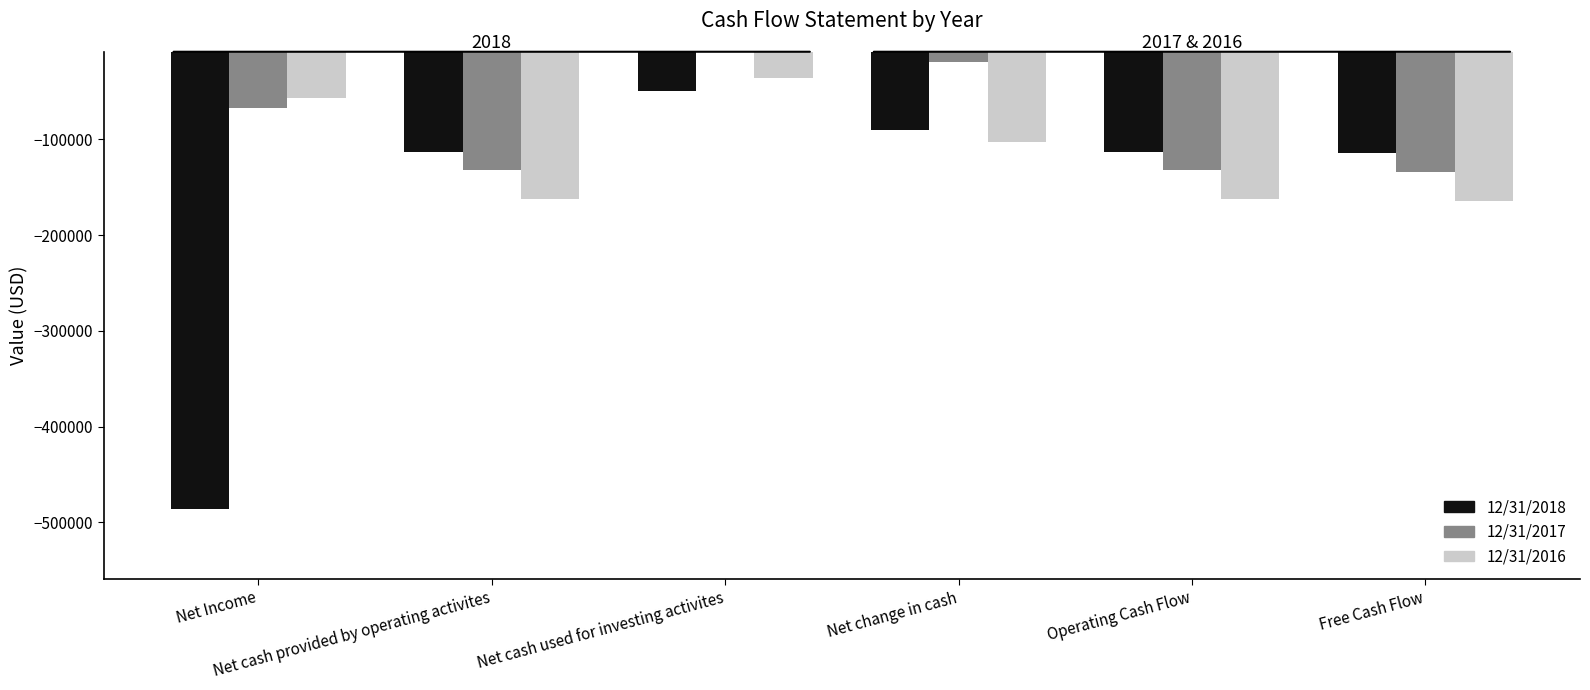

What is the sum of the 12/31/2017 values at Net change in cash and Net cash provided by operating activites?

-151168